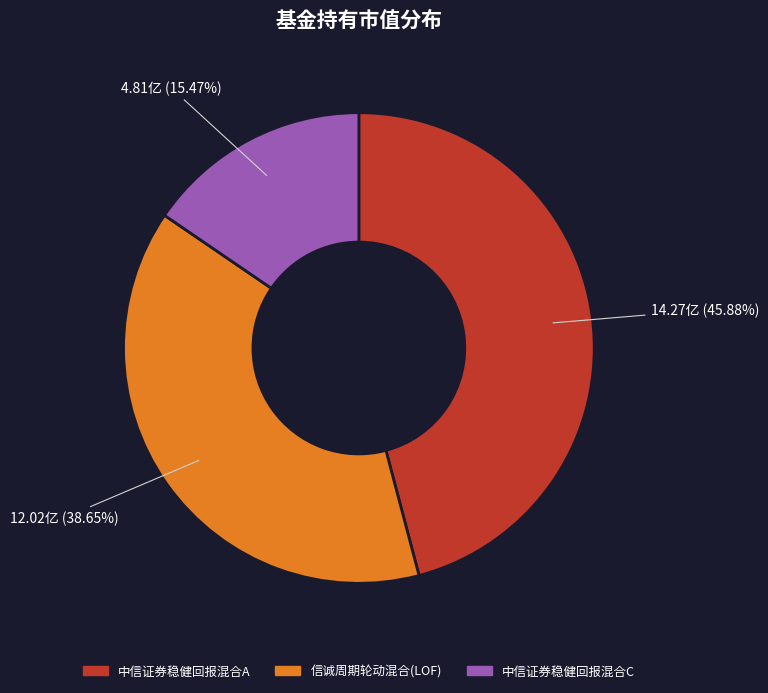

Approximately how many times larger is the value at 中信证券稳健回报混合C compared to 信诚周期轮动混合(LOF)?

0.4